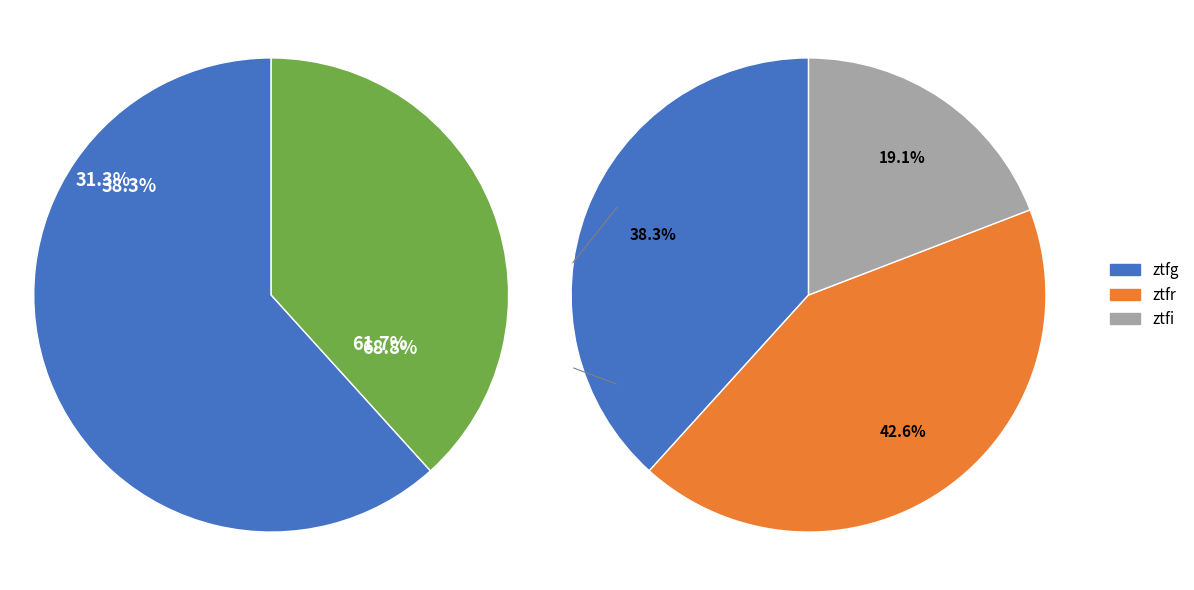

Approximately how many times larger is the value at ztfr compared to ztfi?

2.2